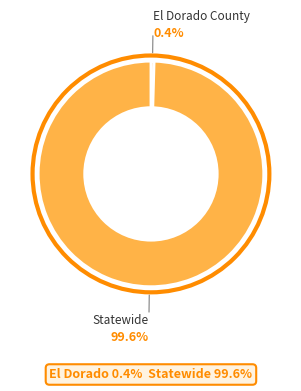

Is the sum of El Dorado County and Statewide greater than half?

Yes